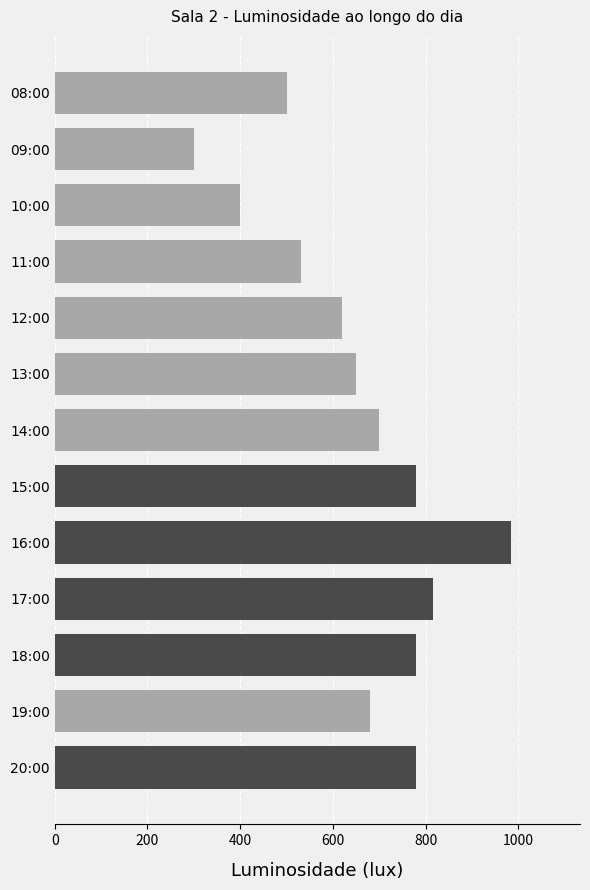

How many data points are less than 680?

6